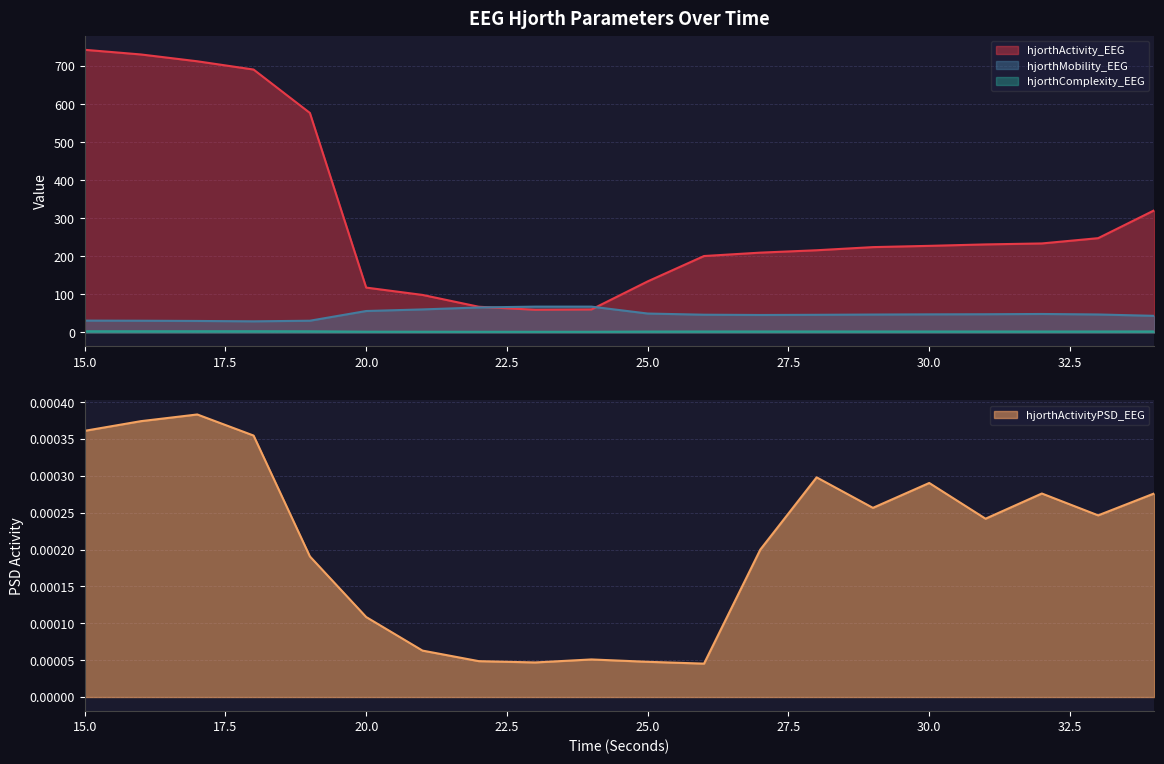

Reading right to left, what are all the values shown in this chart?

hjorthActivity_EEG: 321.0	247.6	233.7	231.1	227.4	224.1	215.8	209.5	200.6	134.0	60.2	59.4	67.3	98.4	117.7	576.7	690.7	712.4	730.4	742.6
hjorthMobility_EEG: 43.4	47.0	48.3	47.6	47.3	46.8	46.1	45.7	46.4	49.5	67.6	67.6	65.5	60.3	56.1	30.6	29.0	30.0	30.6	30.9
hjorthComplexity_EEG: 2.3	2.2	2.1	2.2	2.2	2.2	2.2	2.2	2.2	2.0	1.5	1.5	1.5	1.6	1.7	2.8	3.0	3.0	2.9	2.9
hjorthActivityPSD_EEG: 0.0	0.0	0.0	0.0	0.0	0.0	0.0	0.0	0.0	0.0	0.0	0.0	0.0	0.0	0.0	0.0	0.0	0.0	0.0	0.0